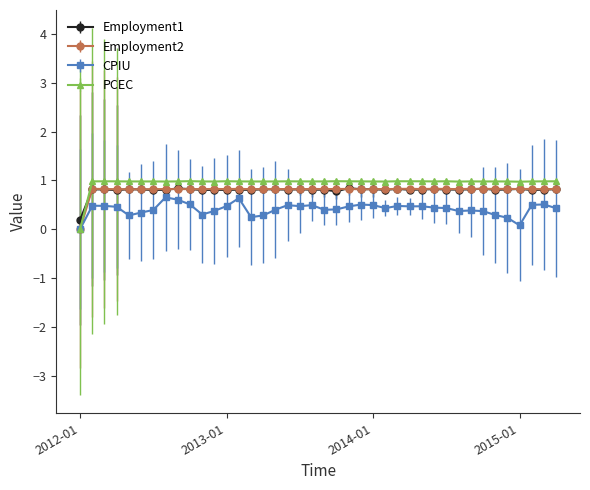

What is the value of the Employment1 point at the 20th from the left?

0.8